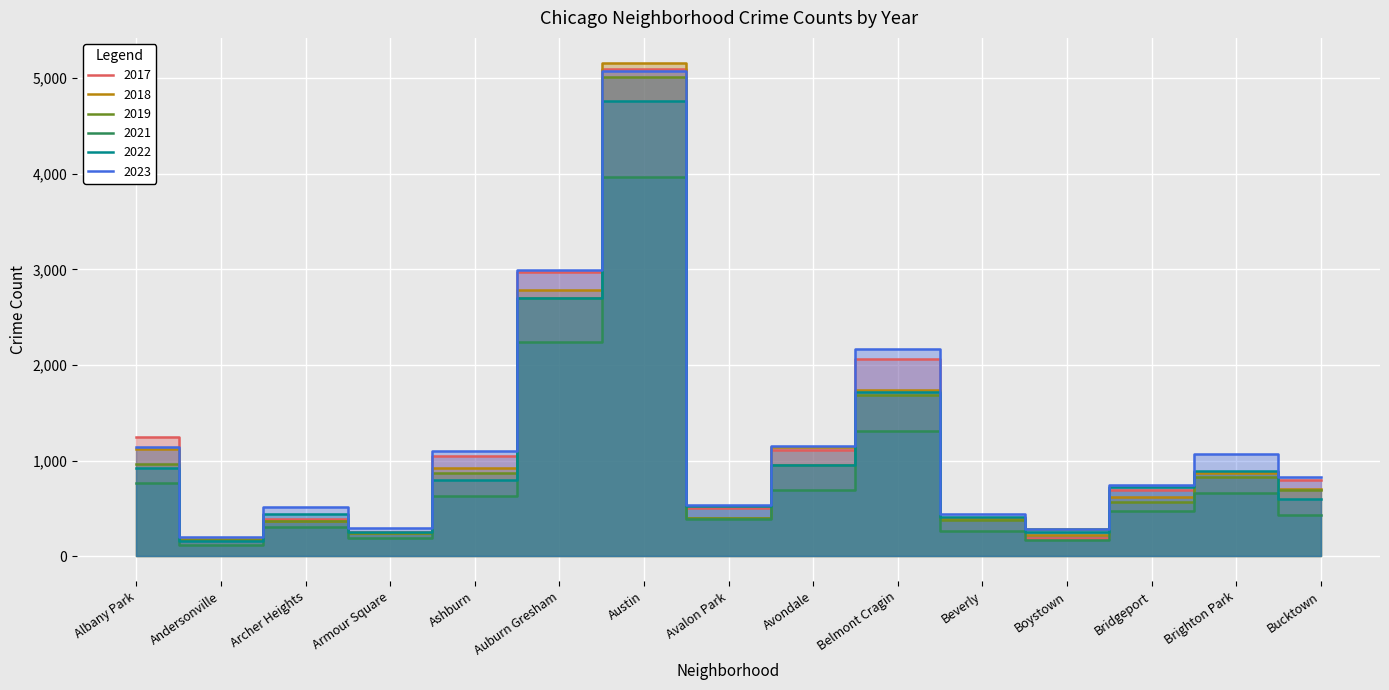

At how many categories does at least one series exceed 2744?

2